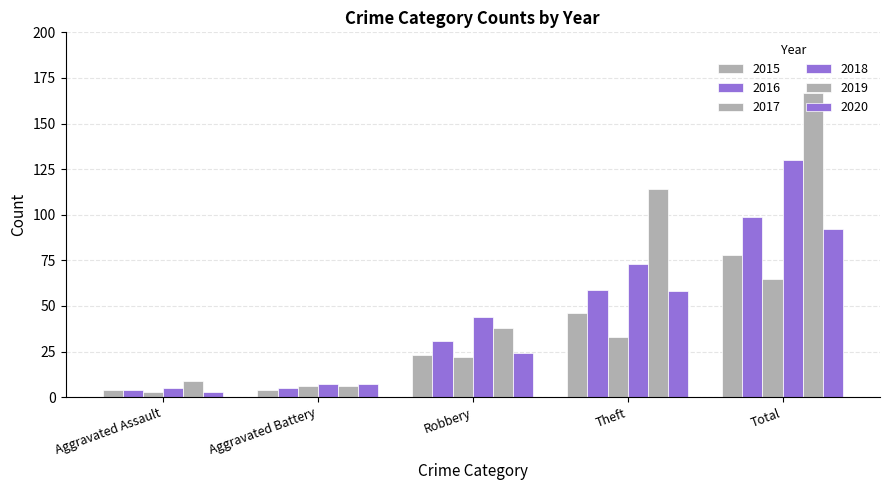

At which label does 2020 reach its minimum?

Aggravated Assault